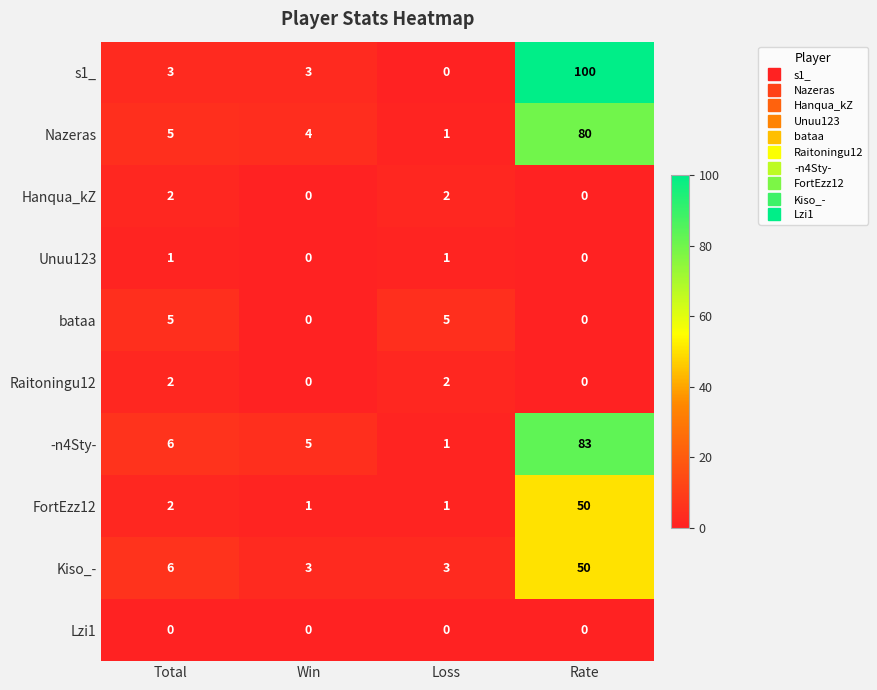

What is the total value across all series at Rate?

363